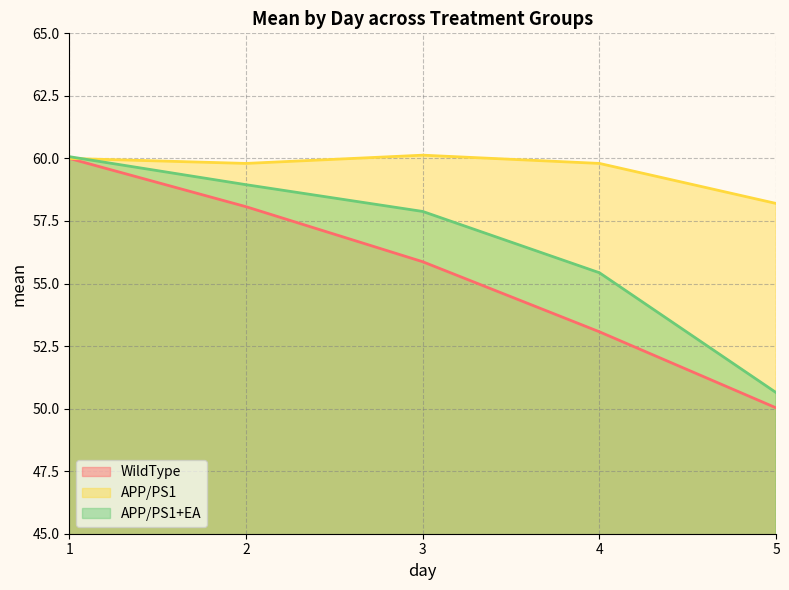

Which series has the widest spread of values?

WildType